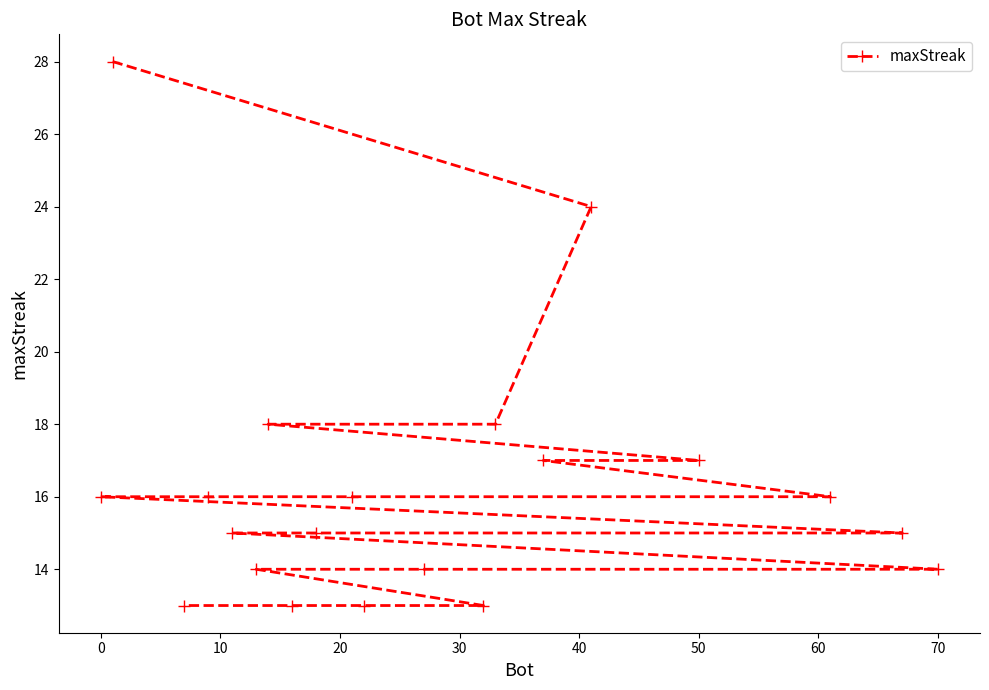

Does the chart display data point markers on the line(s)?

Yes